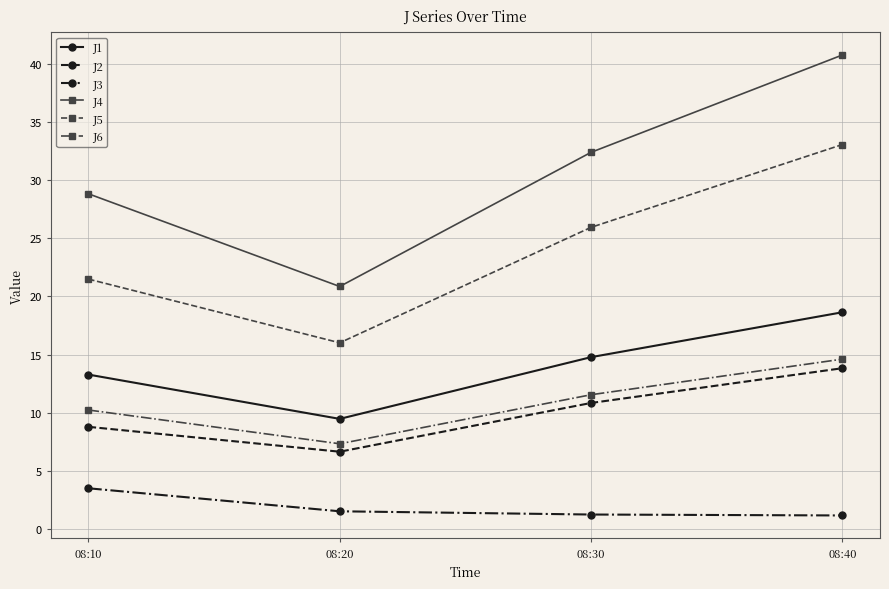

At which category is the sum across all series the highest?

08:40